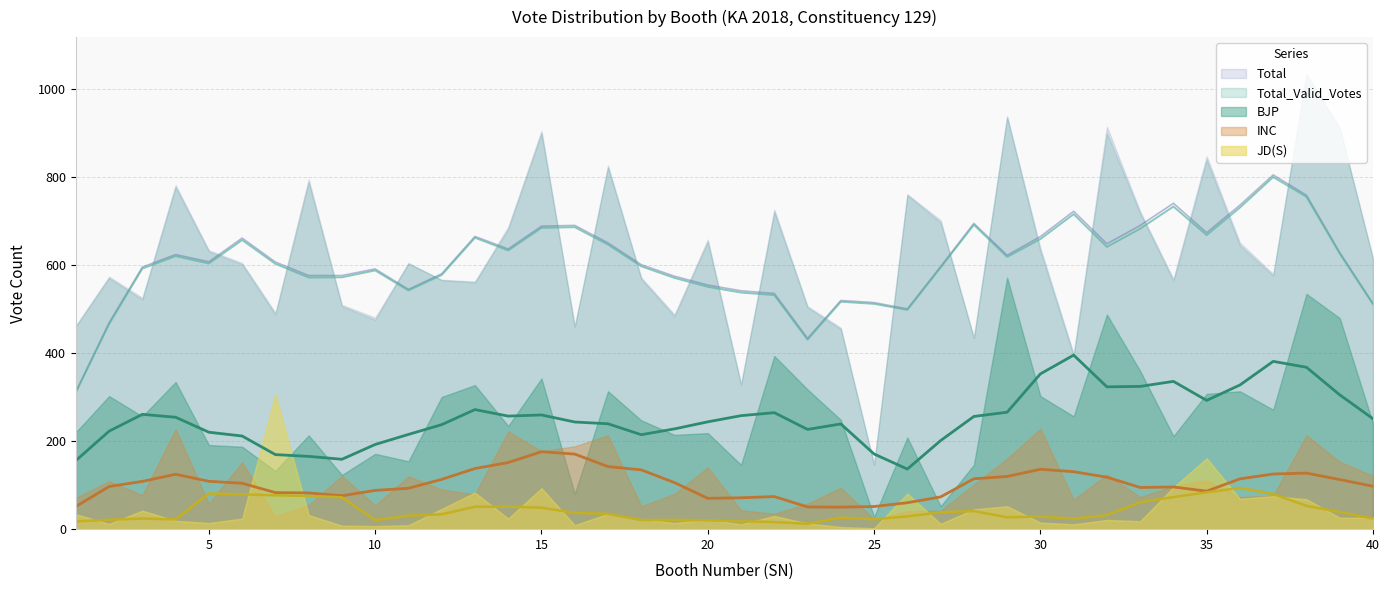

How many lines are shown in the chart?

5